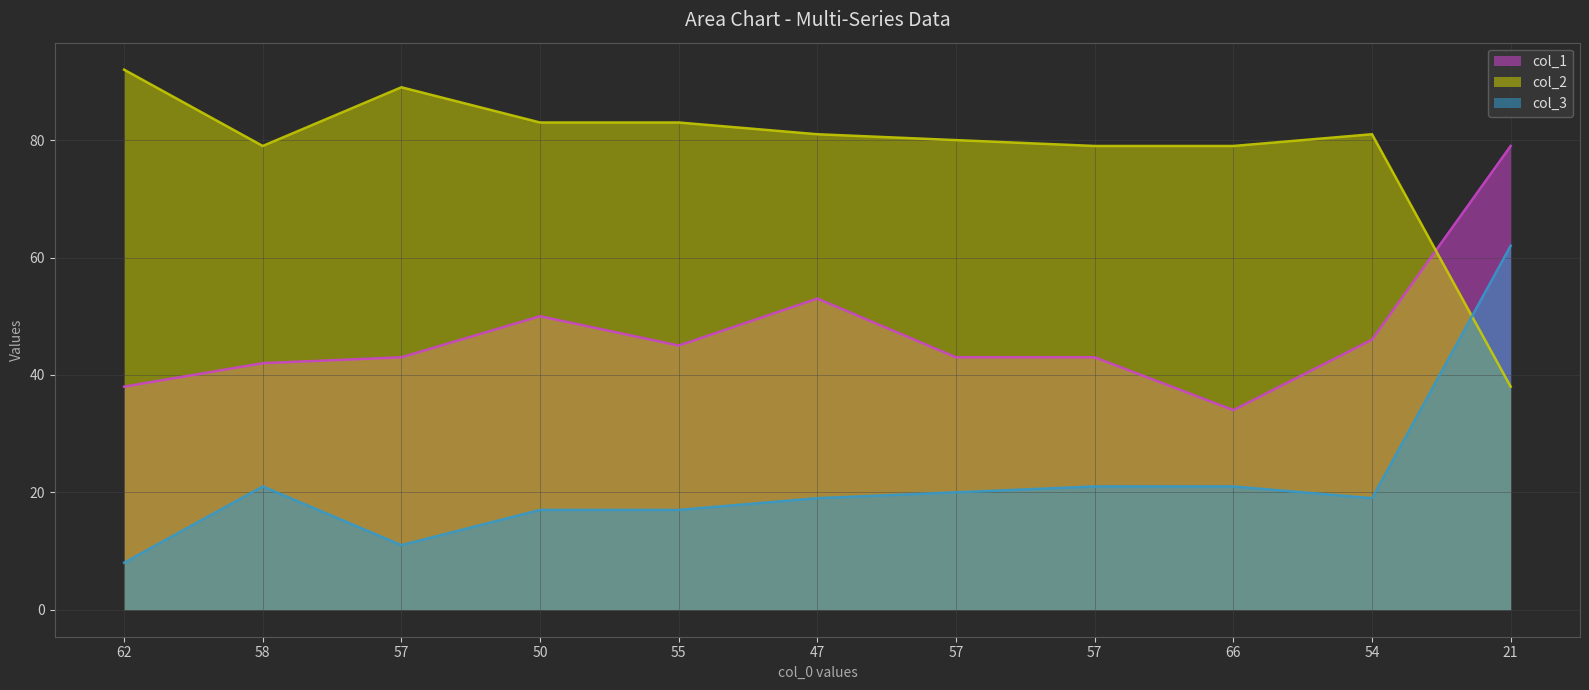

True or false: col_2 has a value of 80 at 57.

True